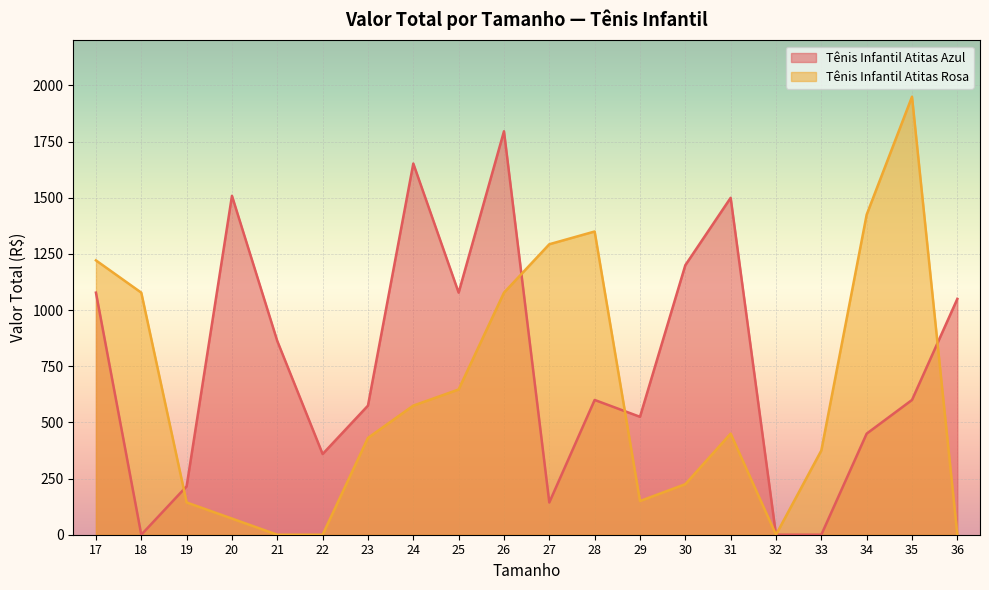

What is the sum of the Tênis Infantil Atitas Rosa values at 24 and 20?

646.4